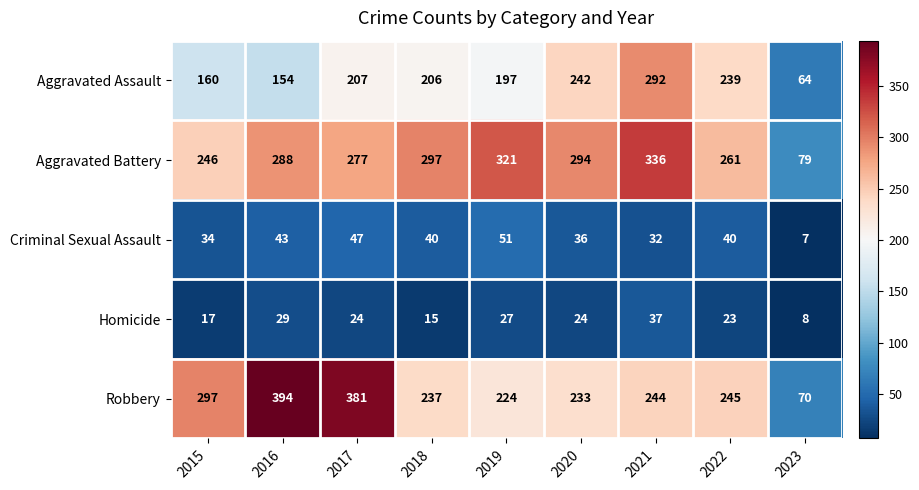

Which series changed the most between 2017 and 2018?

Robbery